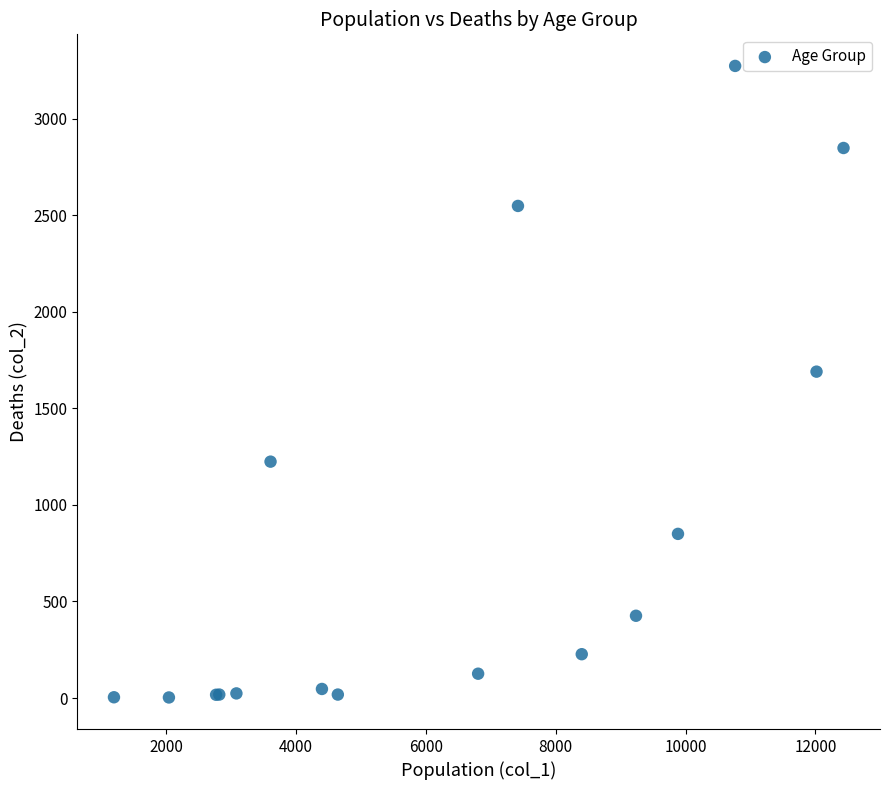

What Y value in the scatter plot is closest to 1638?

1690